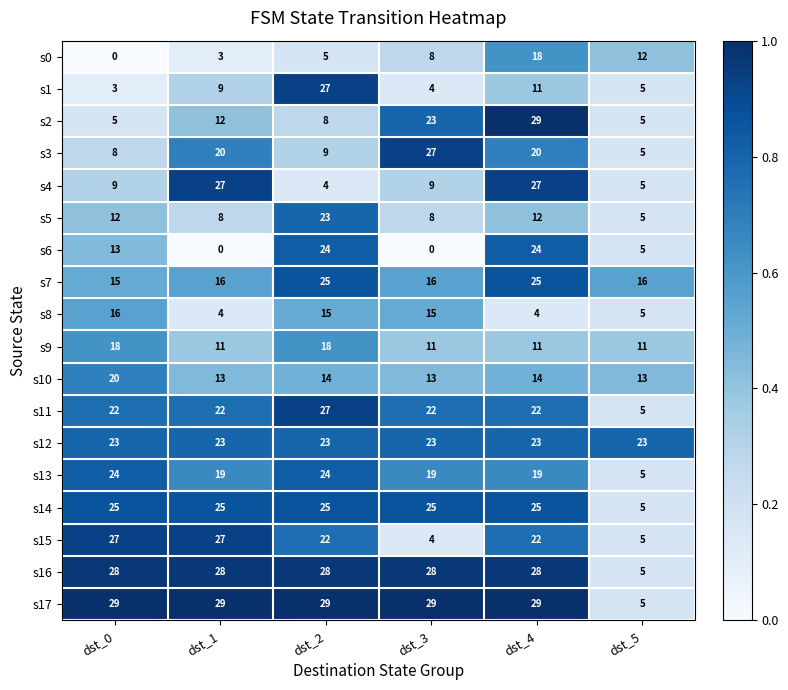

Is it true that s16 equals 10 at dst_4?

False